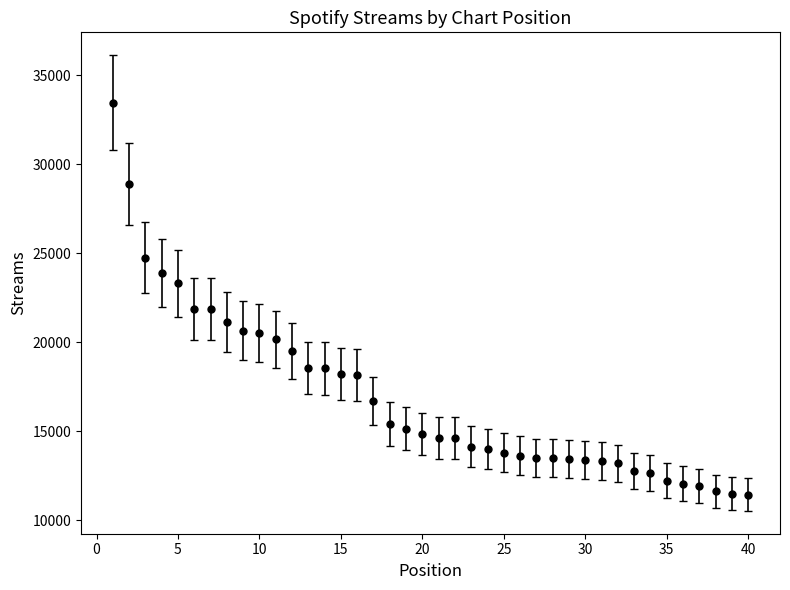

What is the minimum value shown in the chart?

11437